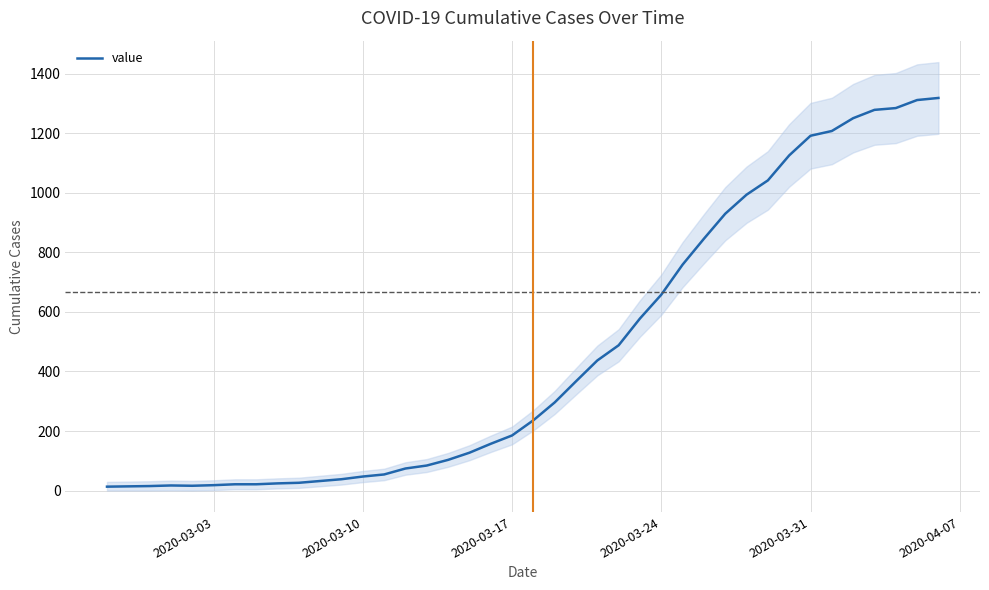

What is the value of the 39th point from the left?

1312